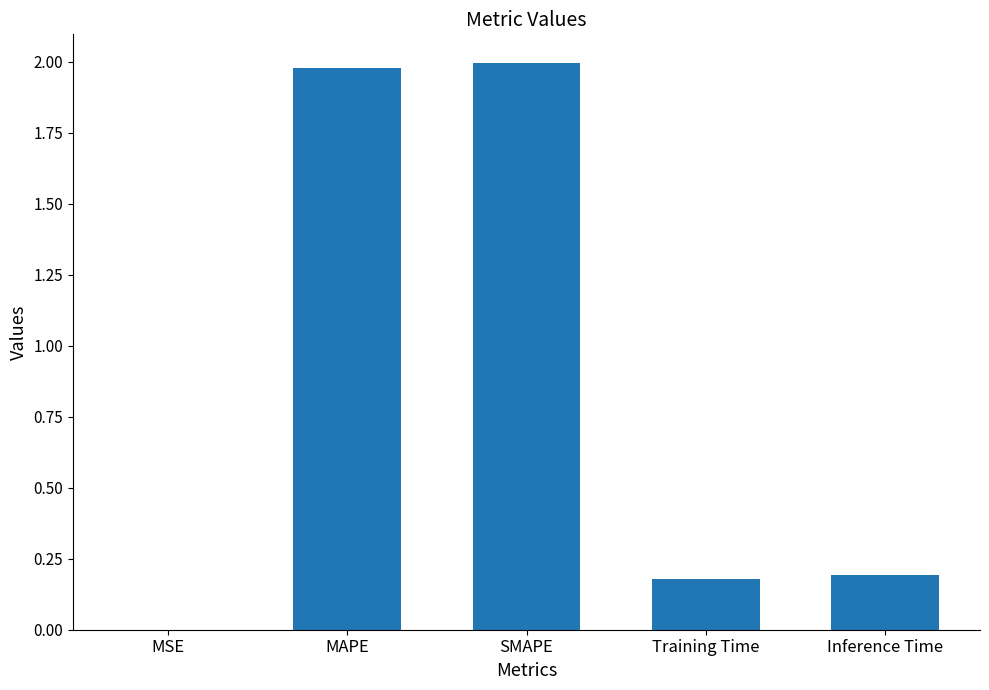

The value at MSE is 0.0. True or false?

True